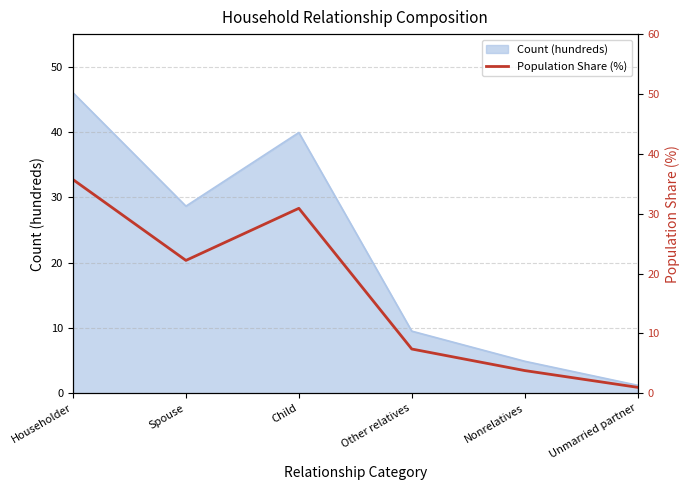

True or false: the data has more than 2 interior local peaks.

False